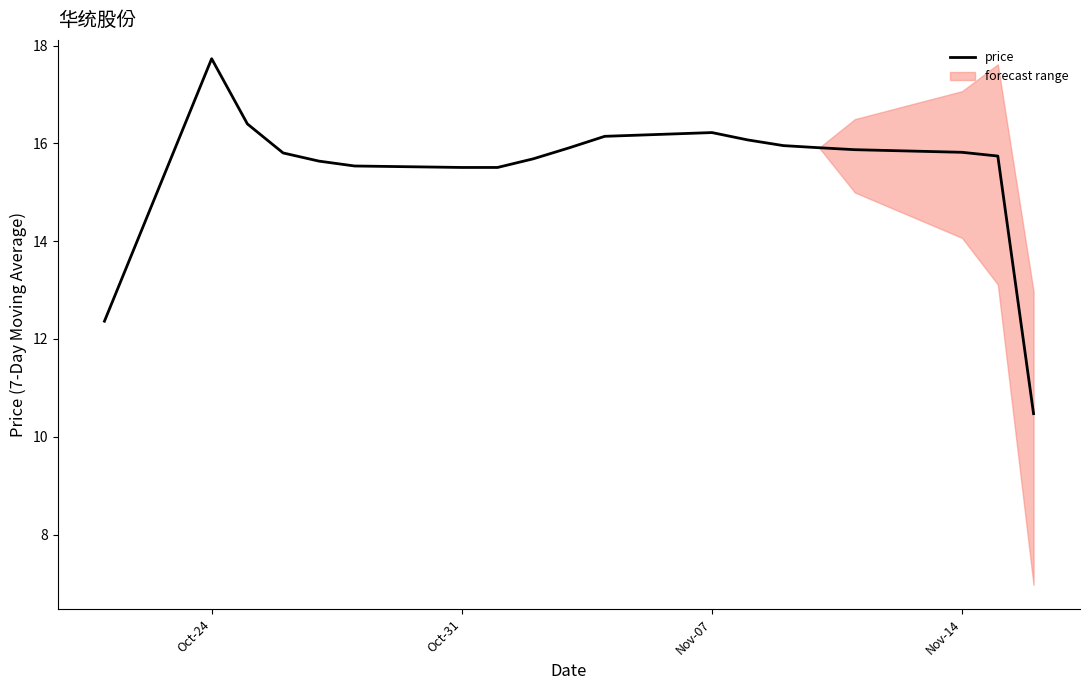

What is the value of the 12th point from the left?

16.2